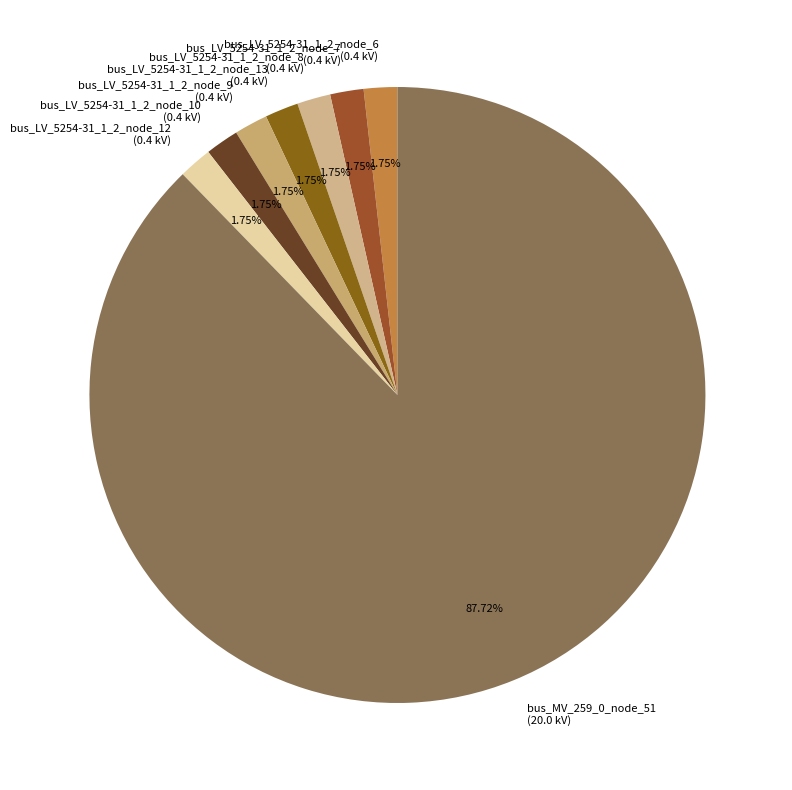

Between bus_LV_5254-31_1_2_node_7 (0.4 kV) and bus_MV_259_0_node_51 (20.0 kV), which is larger?

bus_MV_259_0_node_51 (20.0 kV)